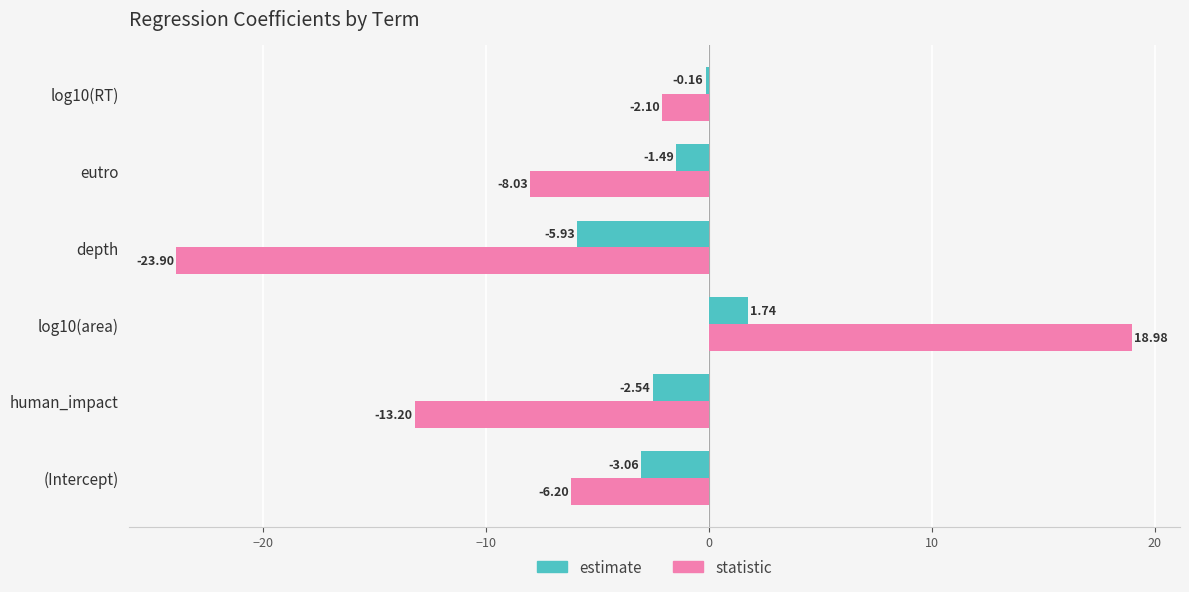

What is the sum of the statistic values at eutro and log10(RT)?

-10.1